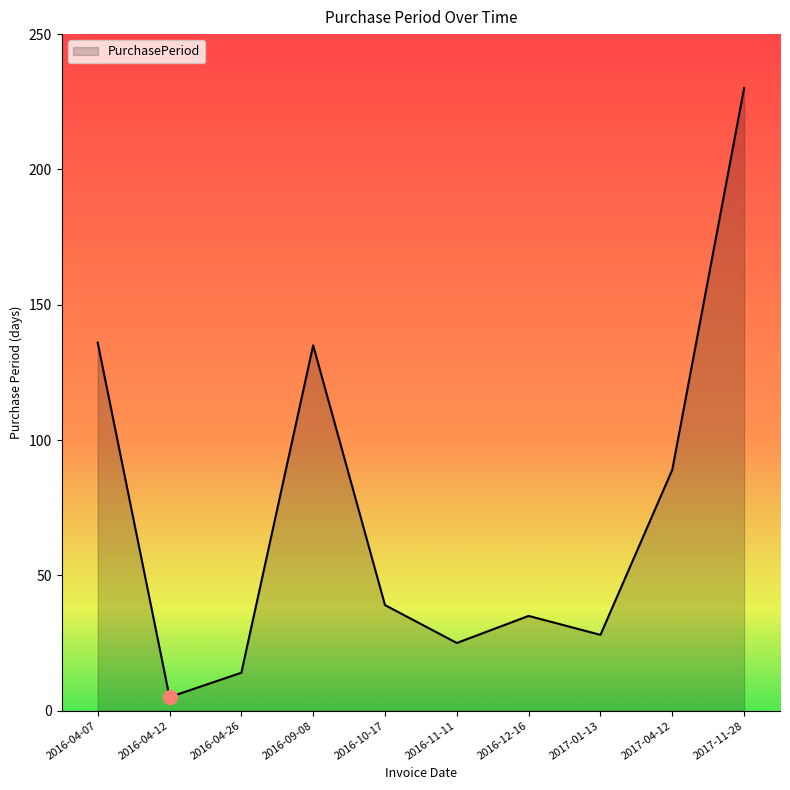

How many lines are shown in the chart?

1